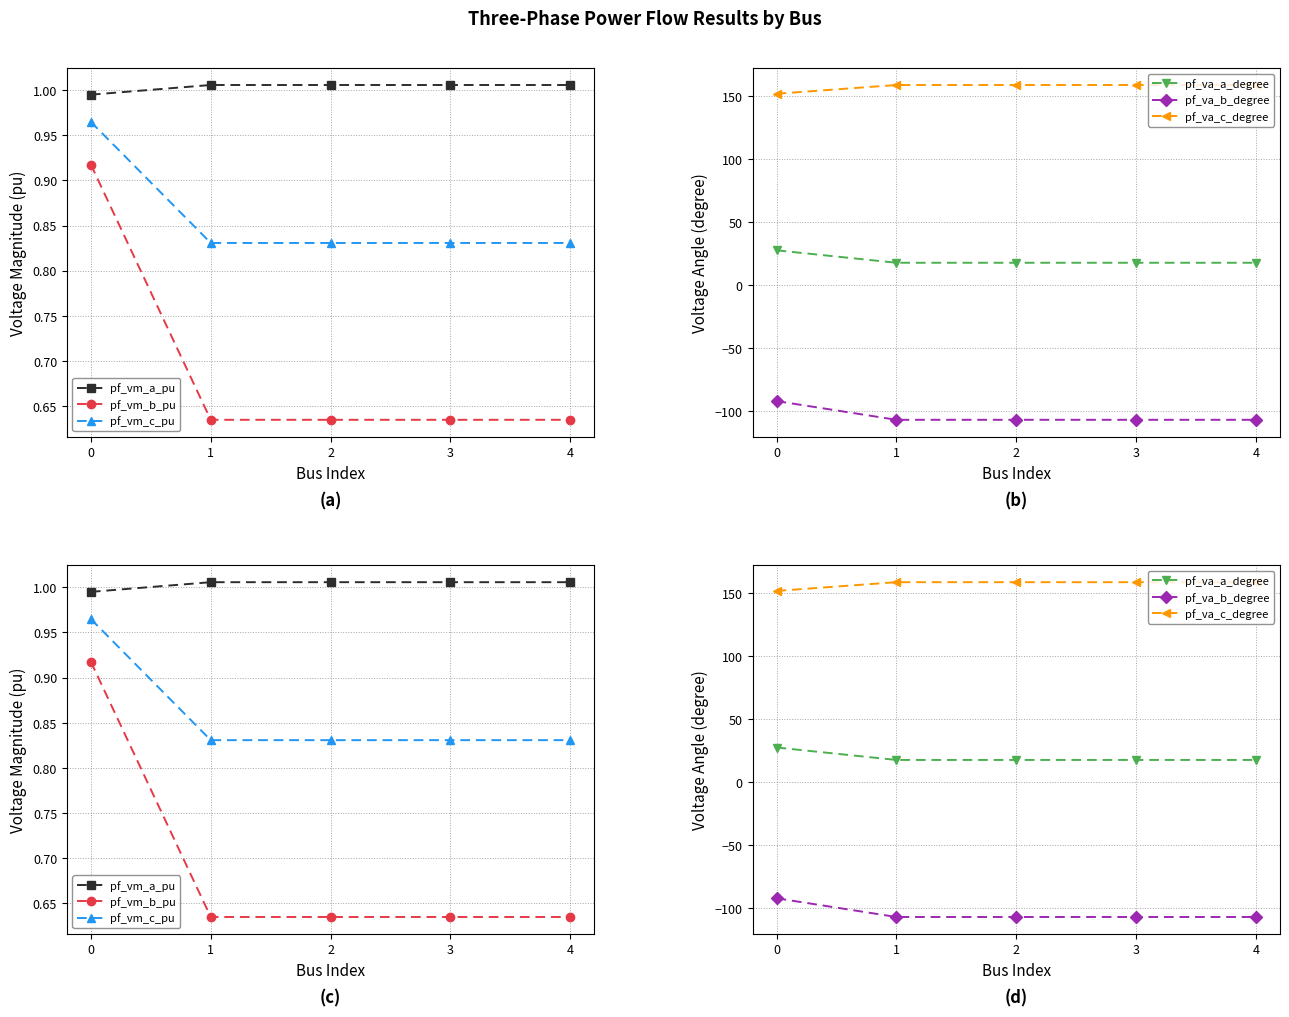

Which label corresponds to the largest value in the chart?

1